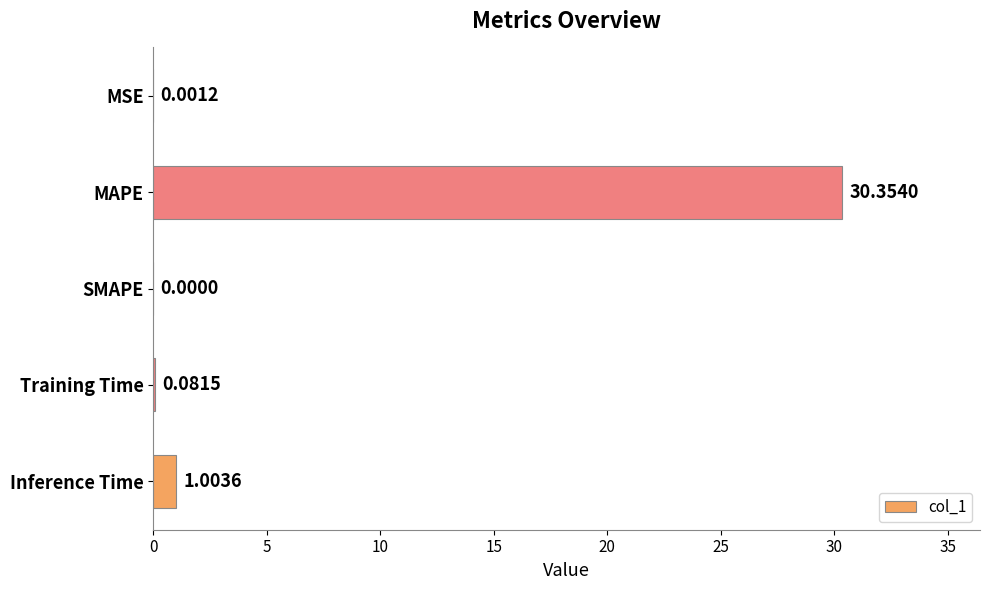

Where is the data nearest to the value 15?

Inference Time